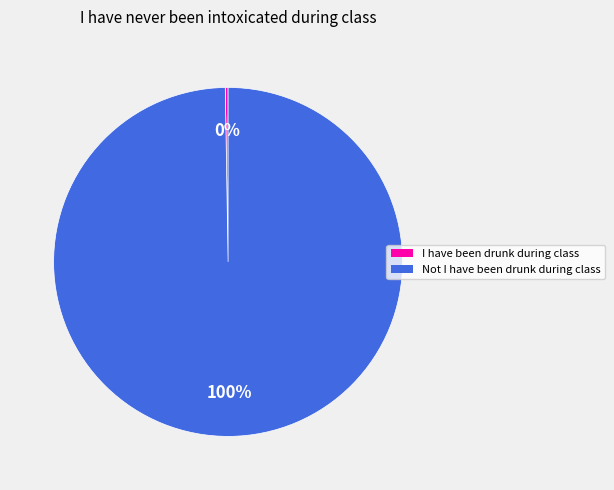

Is there any slice that represents more than half of the pie?

Yes